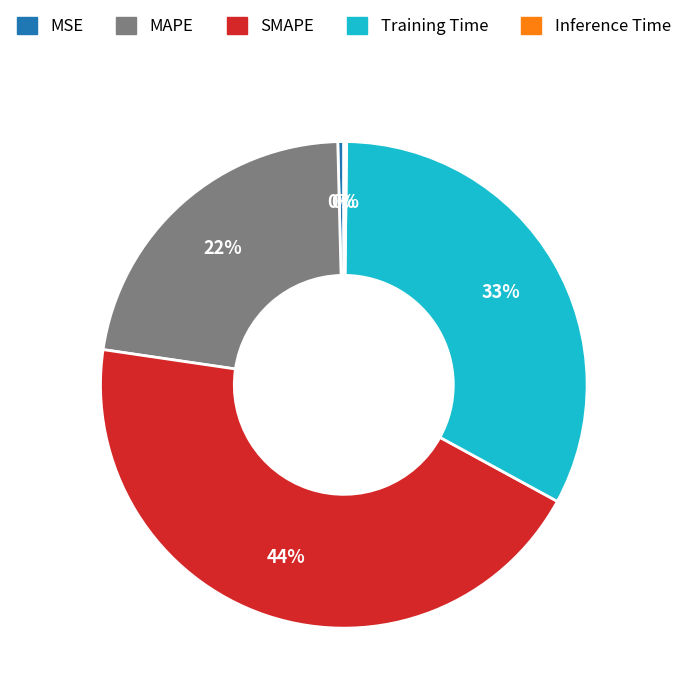

Which has a higher value, MAPE or SMAPE?

SMAPE